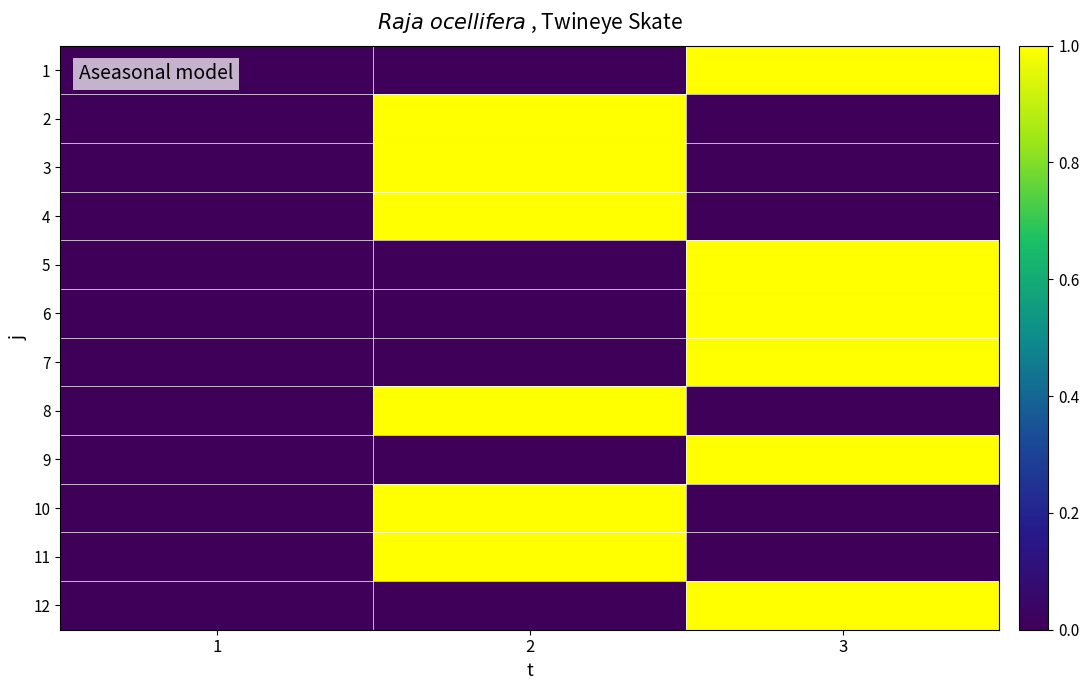

At which category is the sum across all series the highest?

2